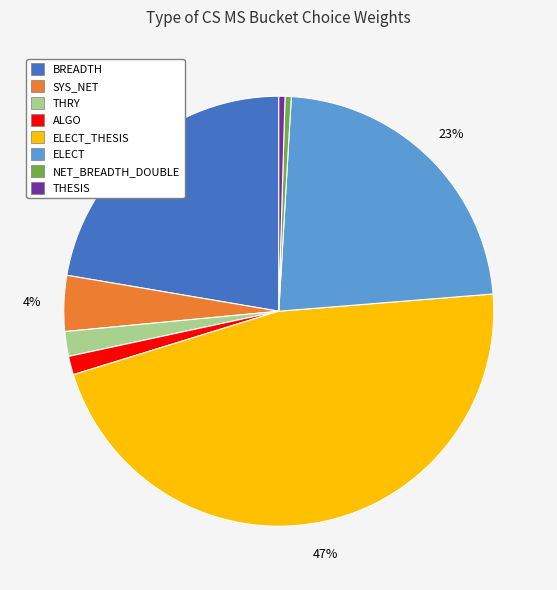

To the nearest percent, what is the combined percentage of ELECT_THESIS and ALGO?

48%